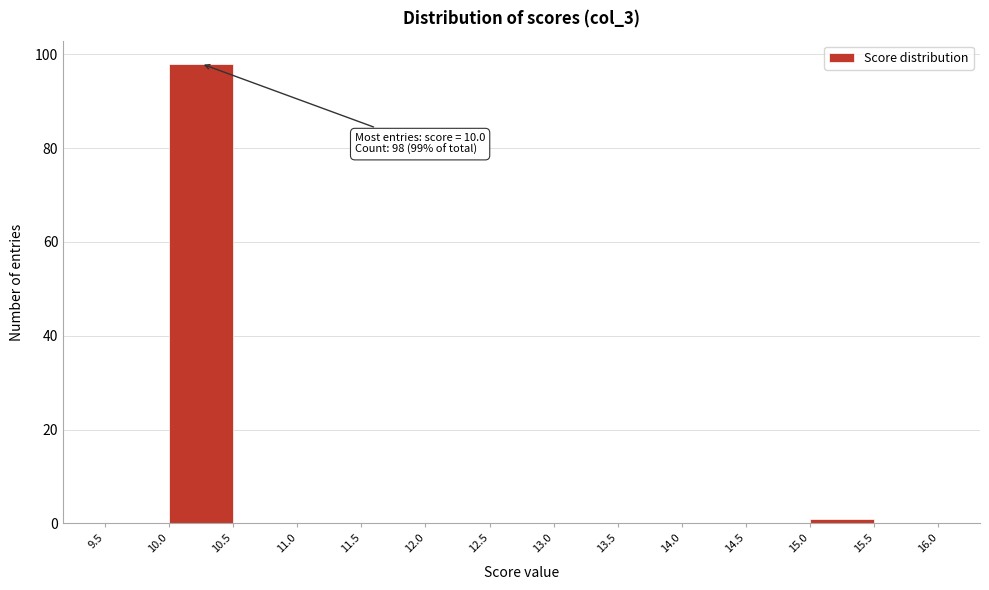

Over which range of the x-axis is the bar tallest?

10.0 to 10.5